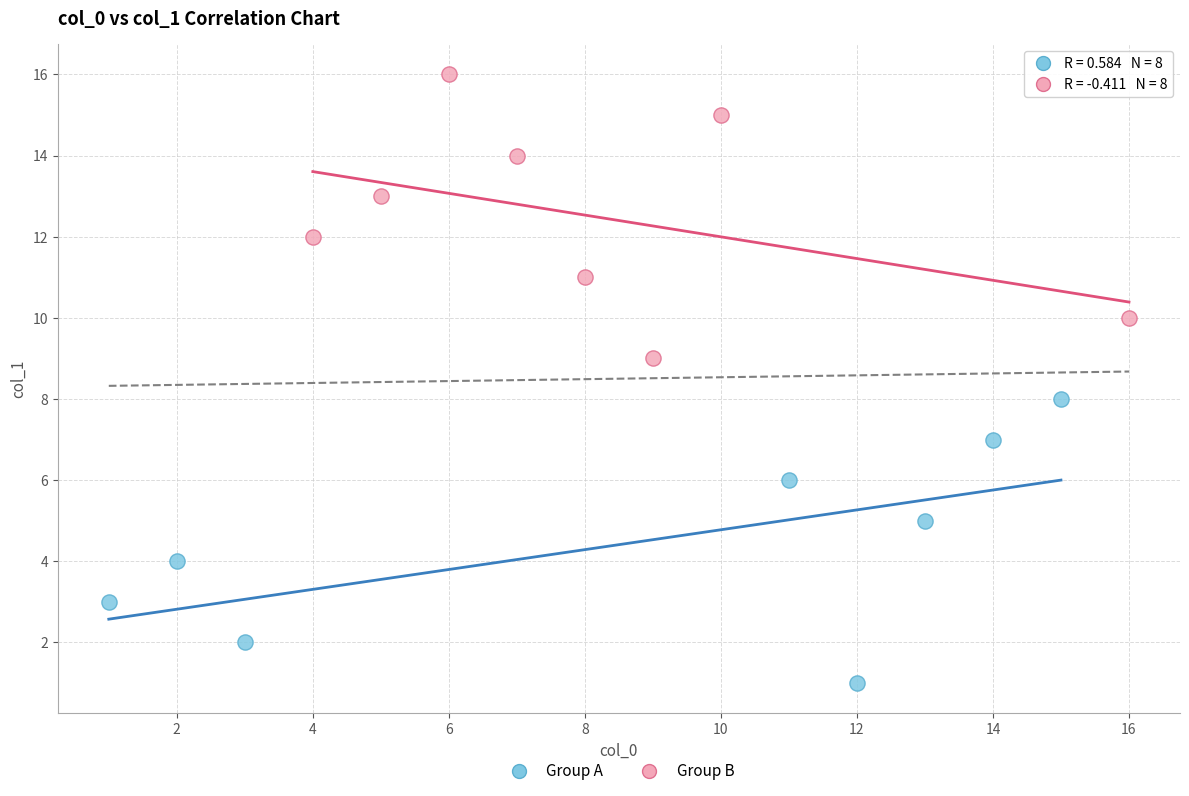

Which series contains the highest Y value?

Group B